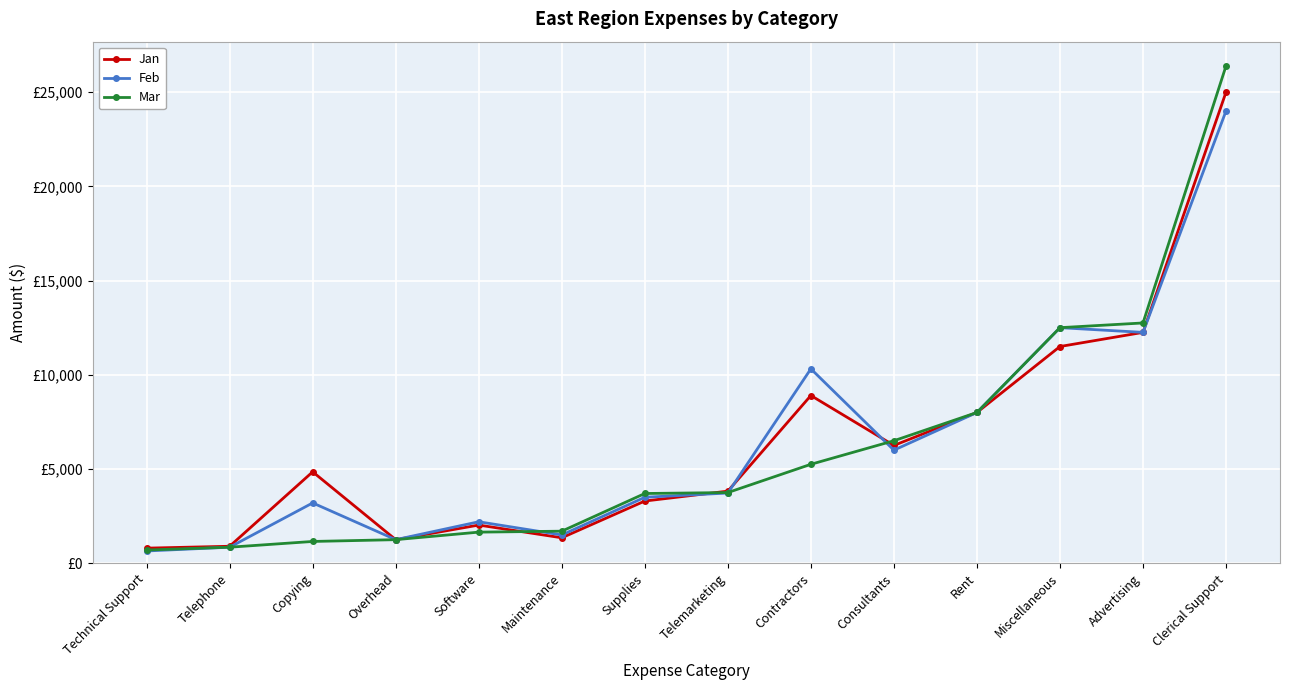

What is the average value of the Feb series?

6424